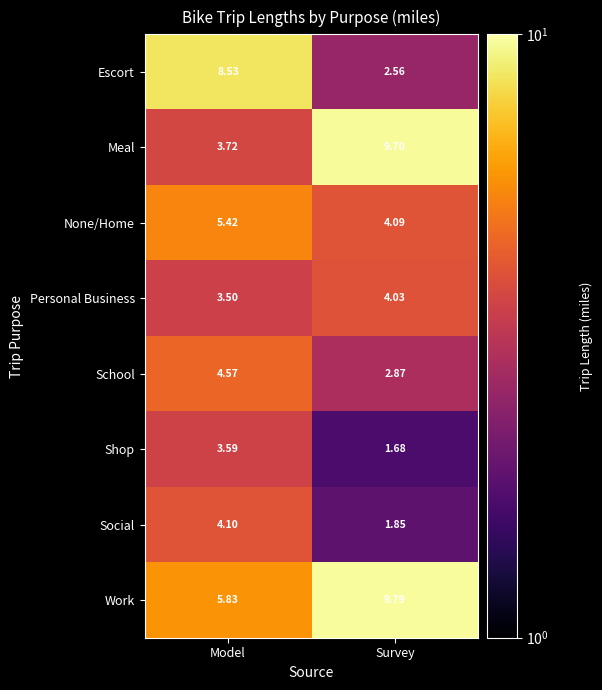

At which label does Social reach its peak?

Model